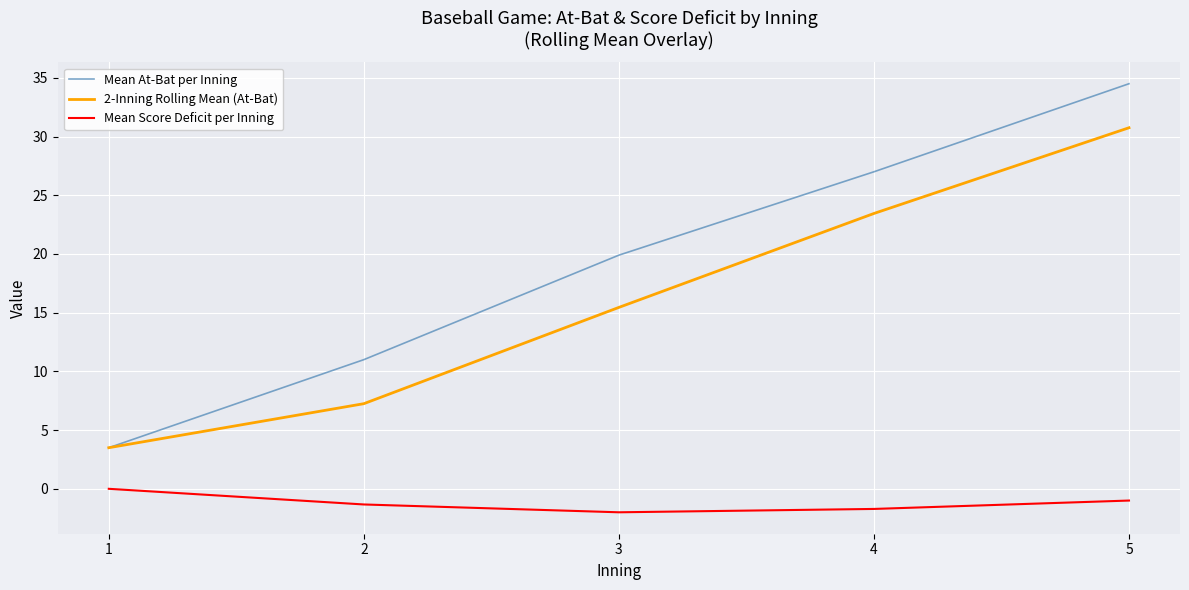

In Mean Score Deficit per Inning, how many points are lower than both neighbors (excluding endpoints)?

1